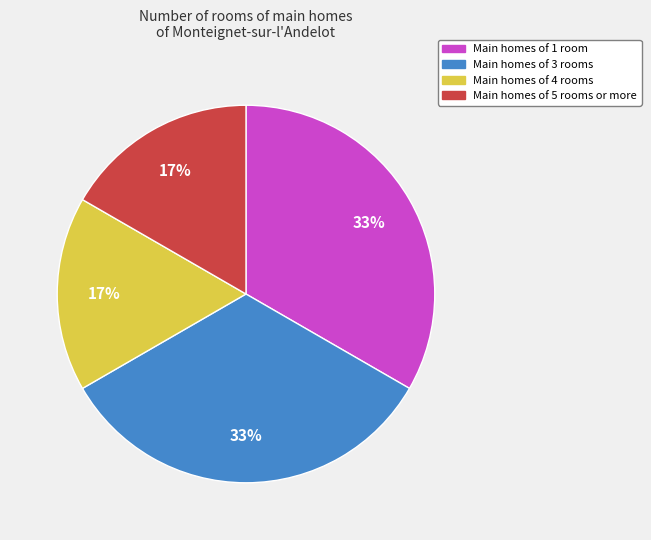

Between Main homes of 4 rooms and Main homes of 3 rooms, which is larger?

Main homes of 3 rooms